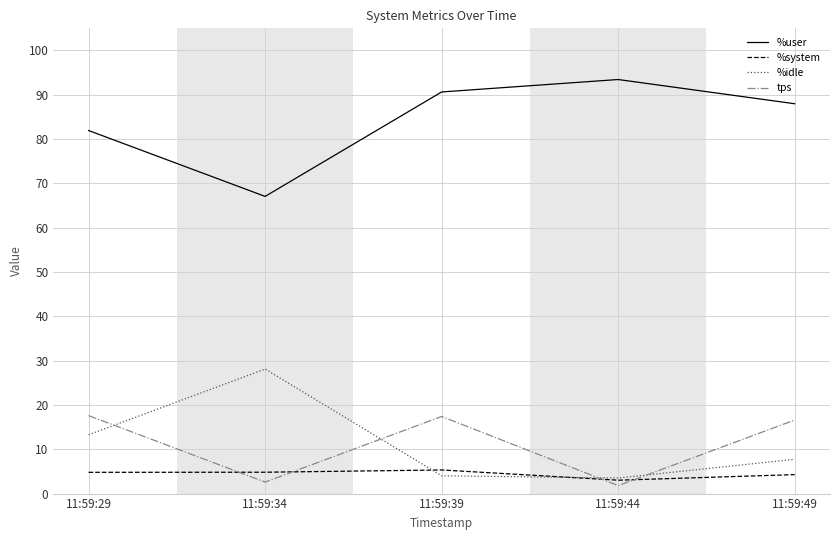

What is the difference between the second highest and minimum values in the %system series?

1.8